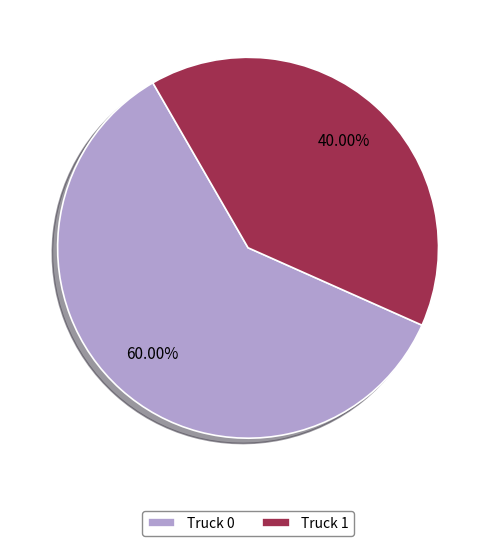

Which slice represents more than half of the pie?

Truck 0